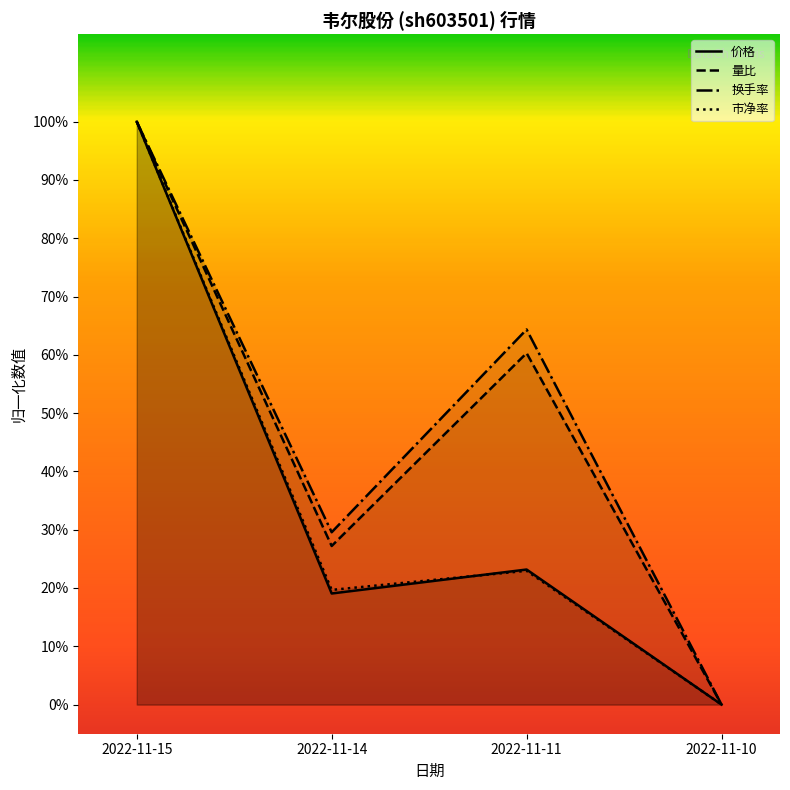

How many values in the 量比 series exceed 0?

3